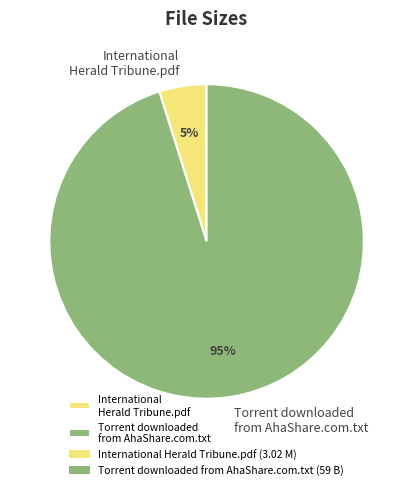

To the nearest percent, what portion does Torrent downloaded from AhaShare.com.txt represent?

95%